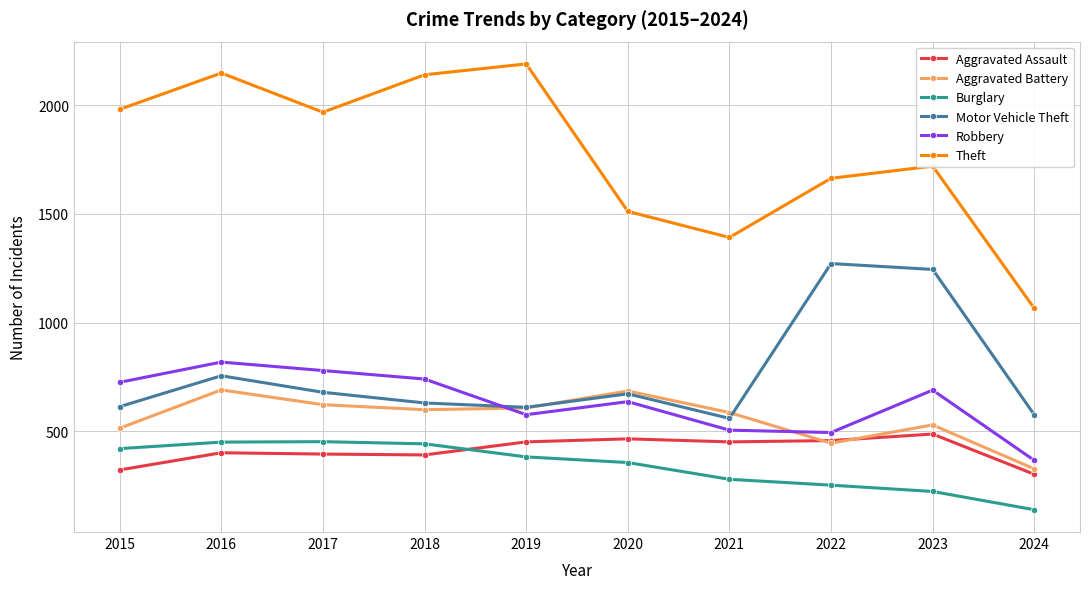

What is the value of the Aggravated Battery point at the 3rd from the left?

623